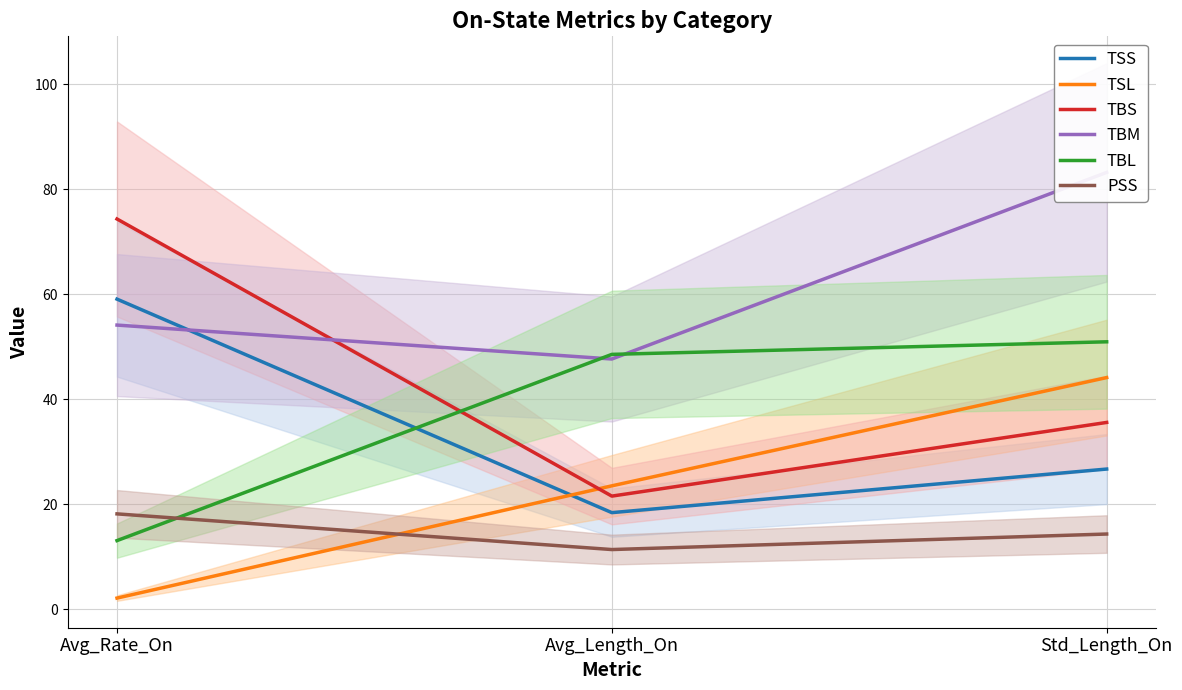

What is the sum of all TBS values?

131.5